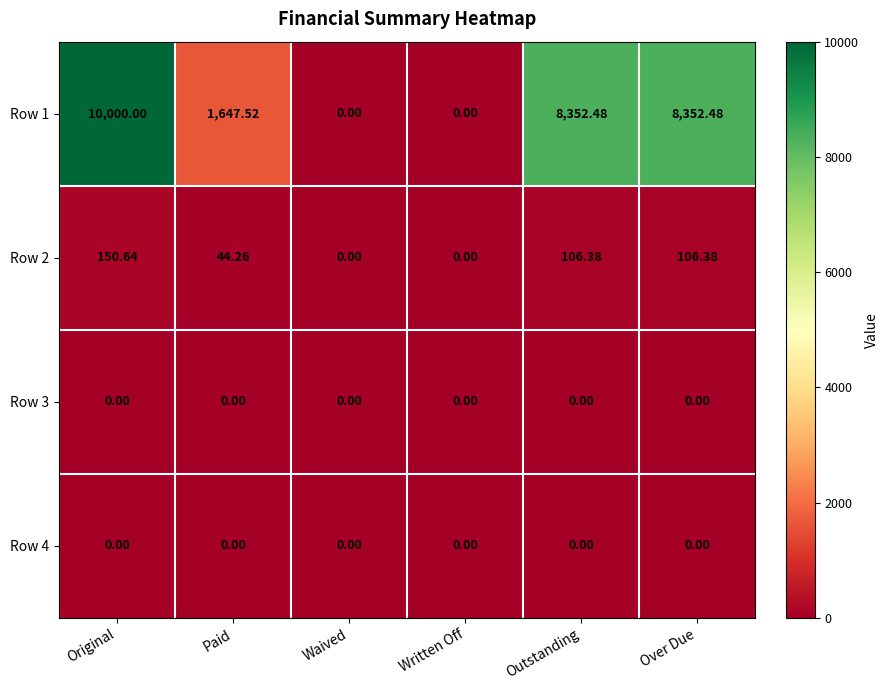

At which label does Row 2 first exceed 106?

Original